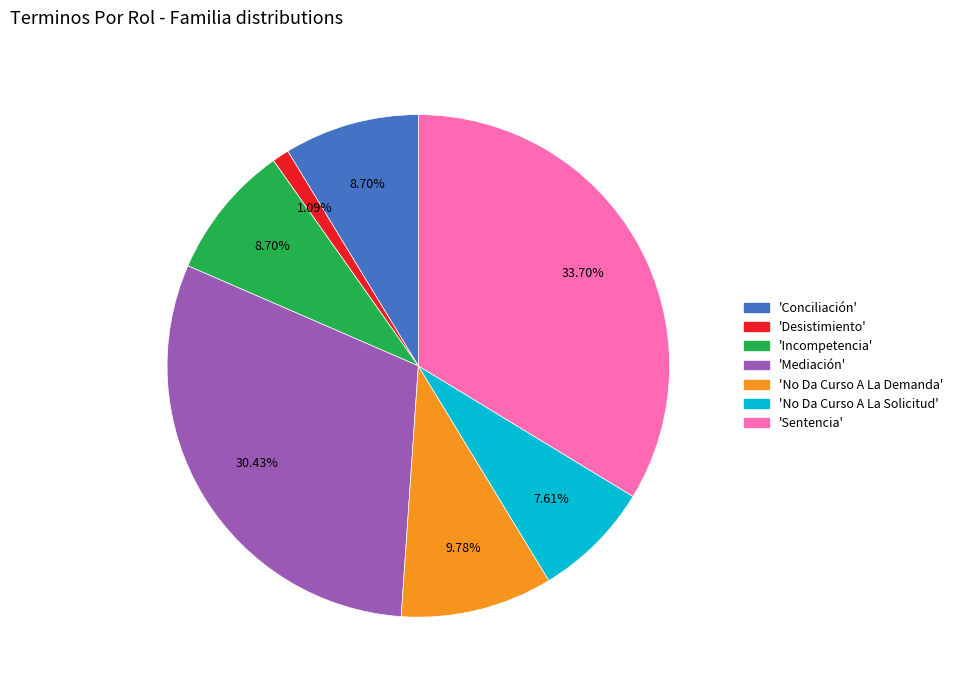

Is there any slice that represents more than half of the pie?

No